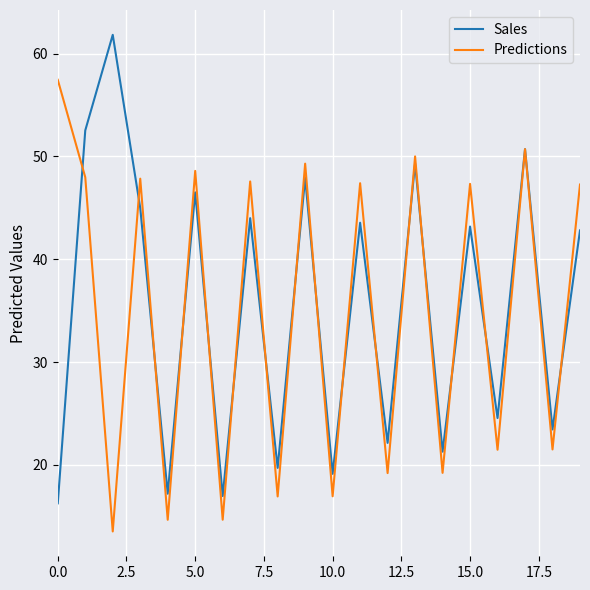

How many series are shown in this chart?

2